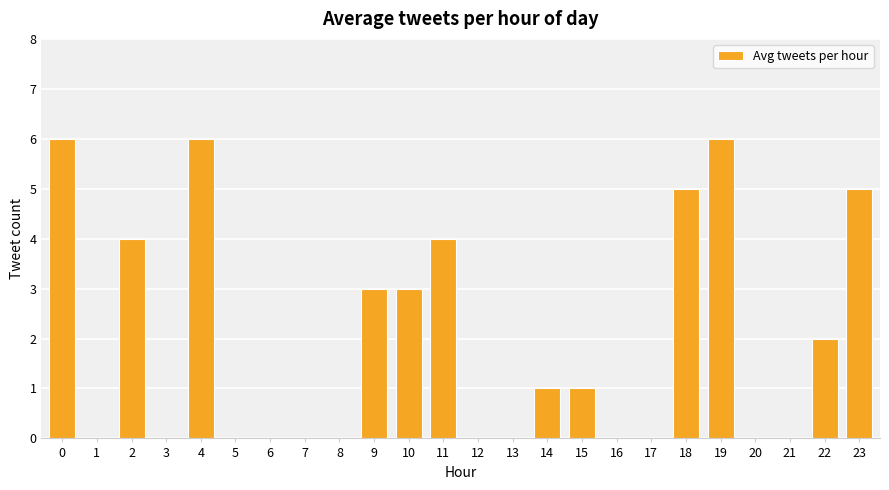

What is the change in value from 0 to 6?

-6